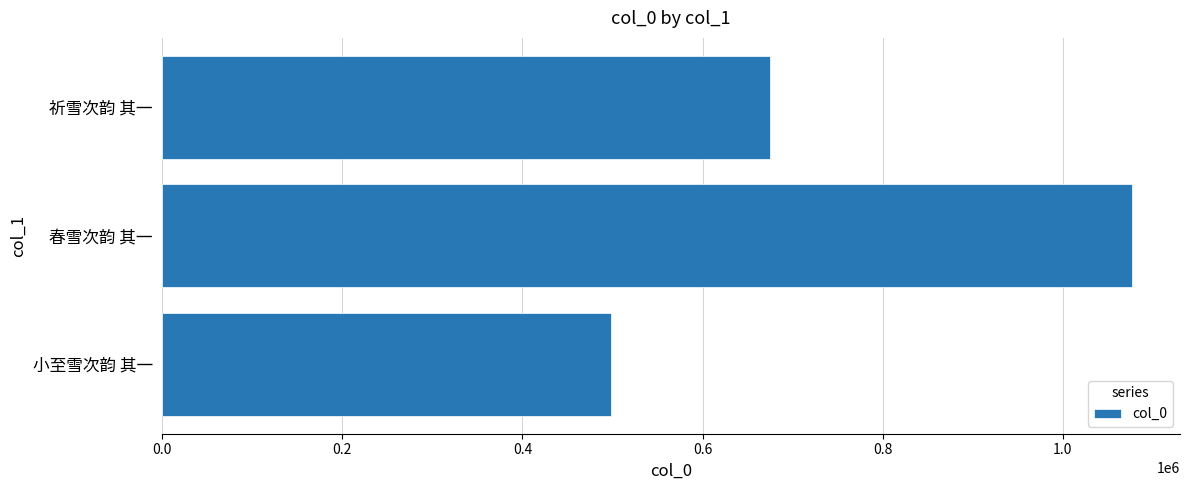

List the labels in order of value, smallest first.

小至雪次韵 其一, 祈雪次韵 其一, 春雪次韵 其一